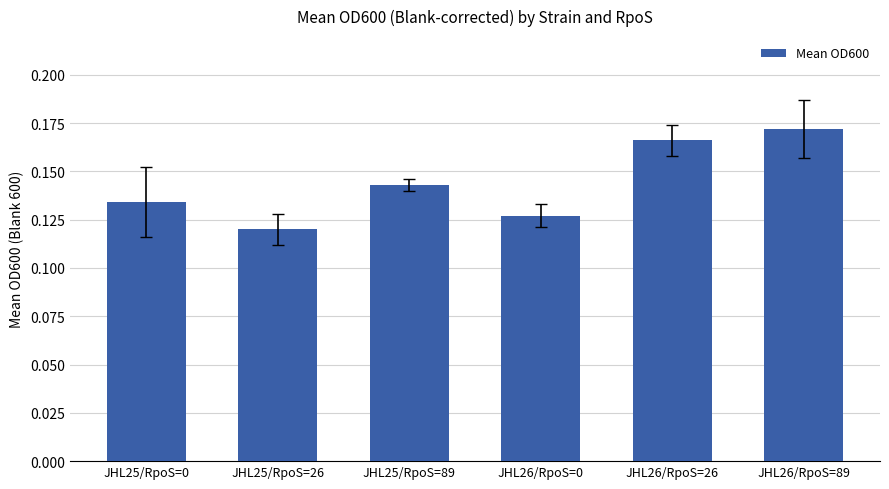

At which category does the chart reach its peak across all series?

JHL26/RpoS=89